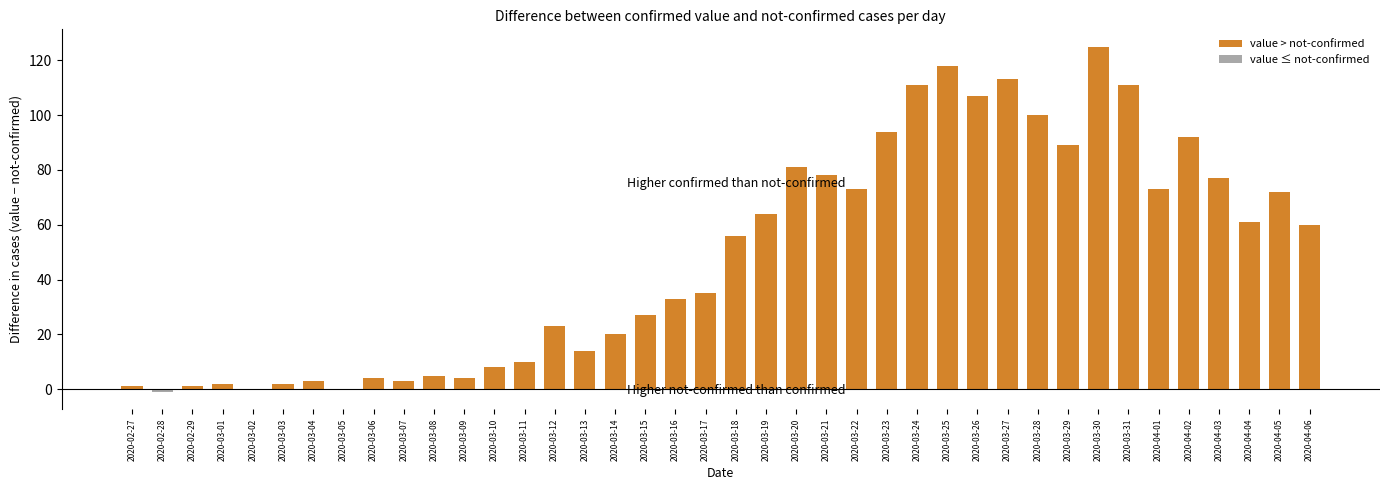

Are the bars horizontal?

No